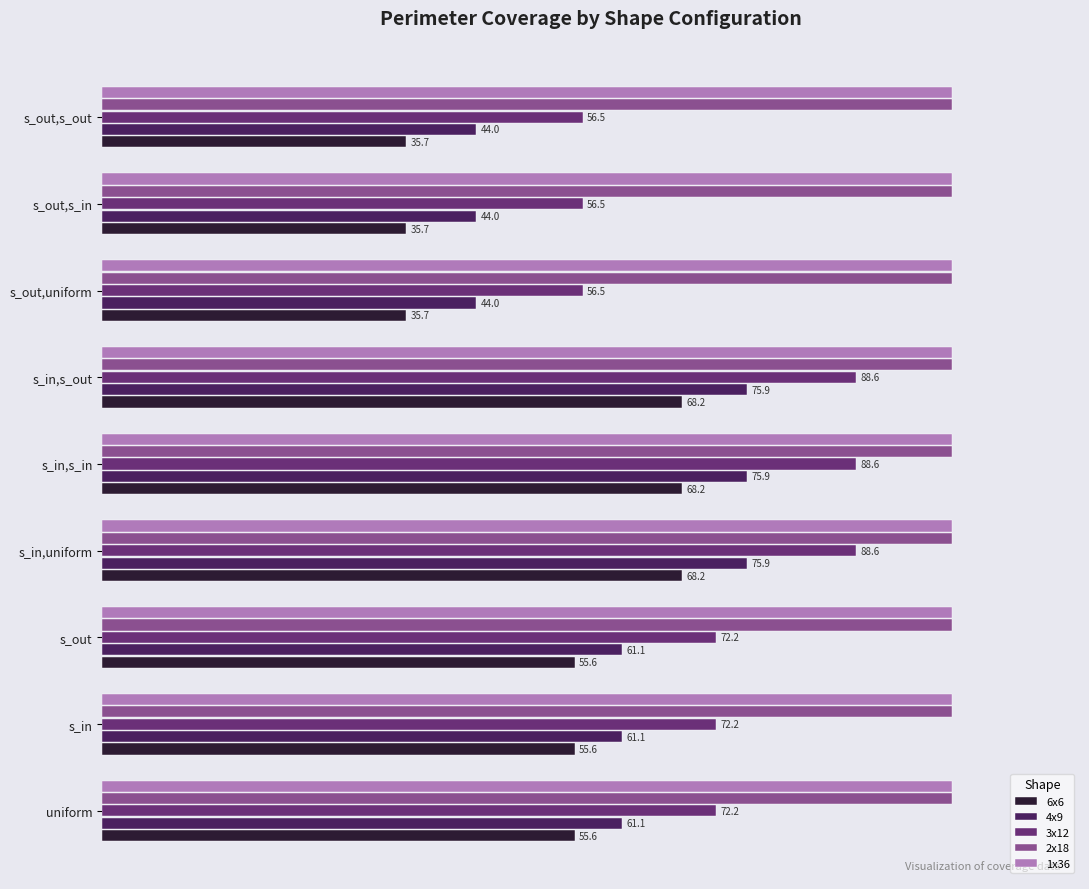

Which series has the largest range (max minus min)?

6x6